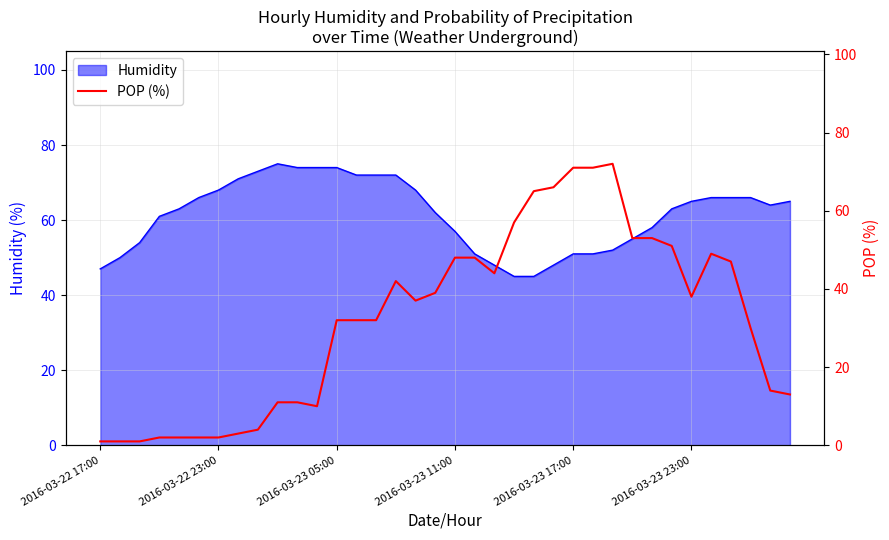

What is the lowest value of the Humidity series?

45